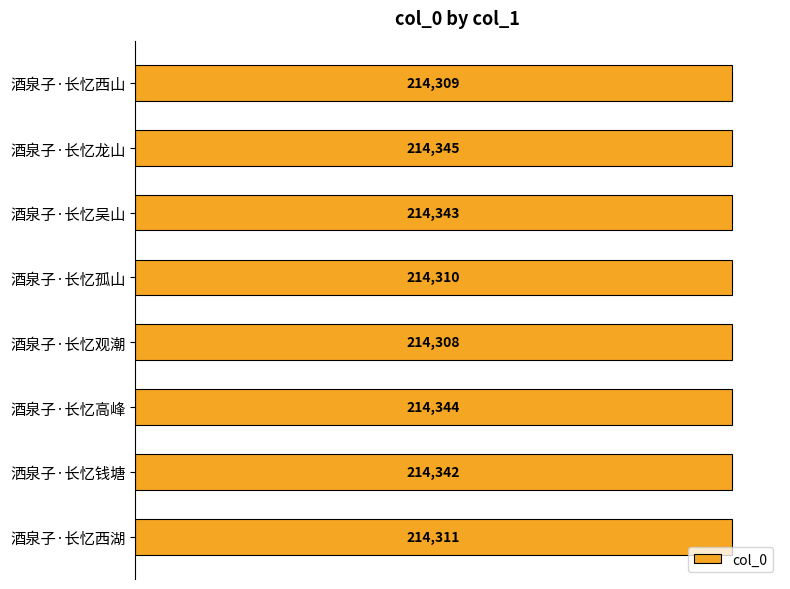

The chart shows a value of 381271 at 酒泉子·长忆龙山. True or false?

False